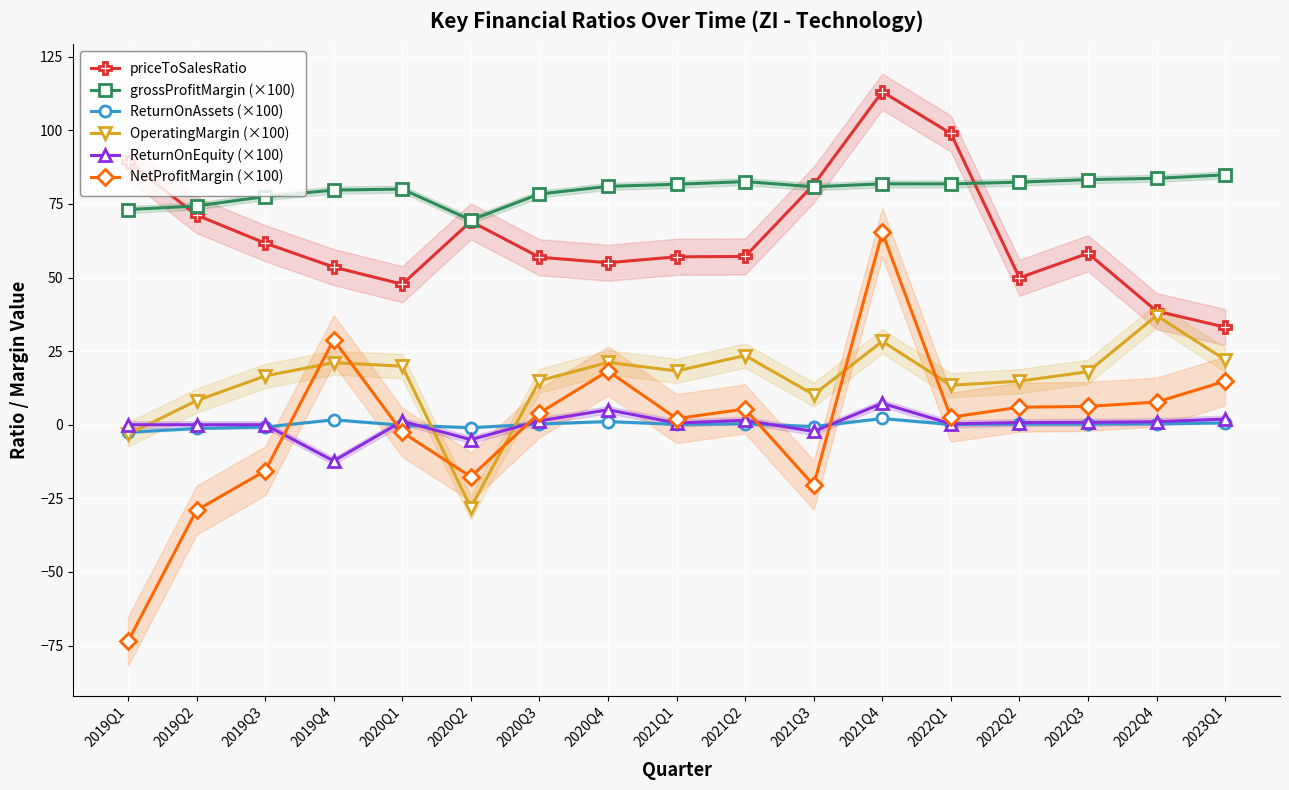

How many data points does each series have?

17